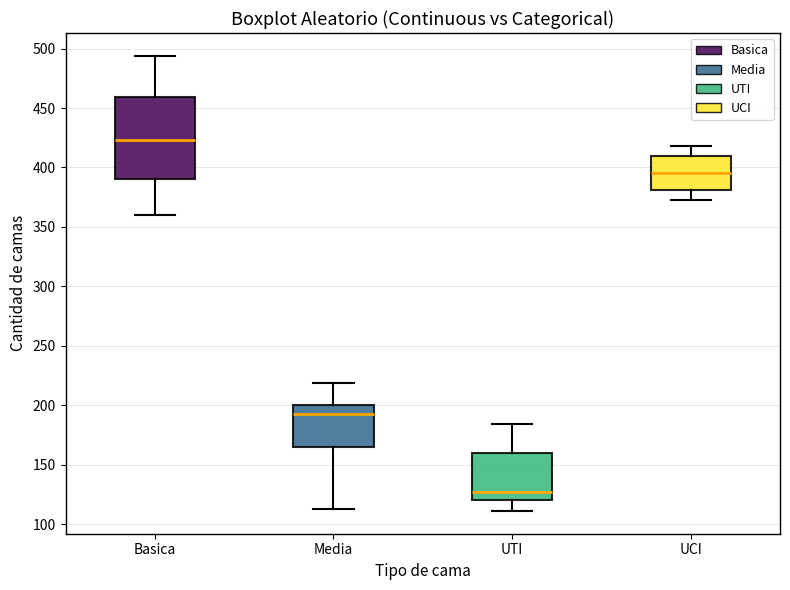

Which box has the highest median line?

Basica